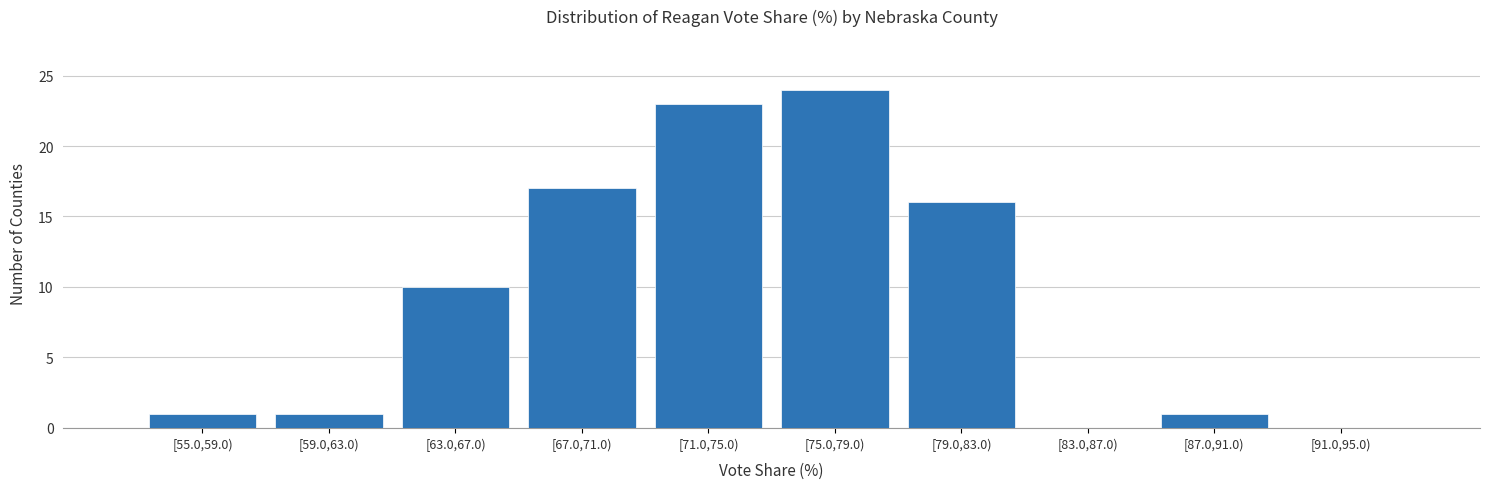

Reading left to right, transcribe all the data shown in this chart.

[55.0,59.0)=1	[59.0,63.0)=1	[63.0,67.0)=10	[67.0,71.0)=17	[71.0,75.0)=23	[75.0,79.0)=24	[79.0,83.0)=16	[83.0,87.0)=0	[87.0,91.0)=1	[91.0,95.0)=0